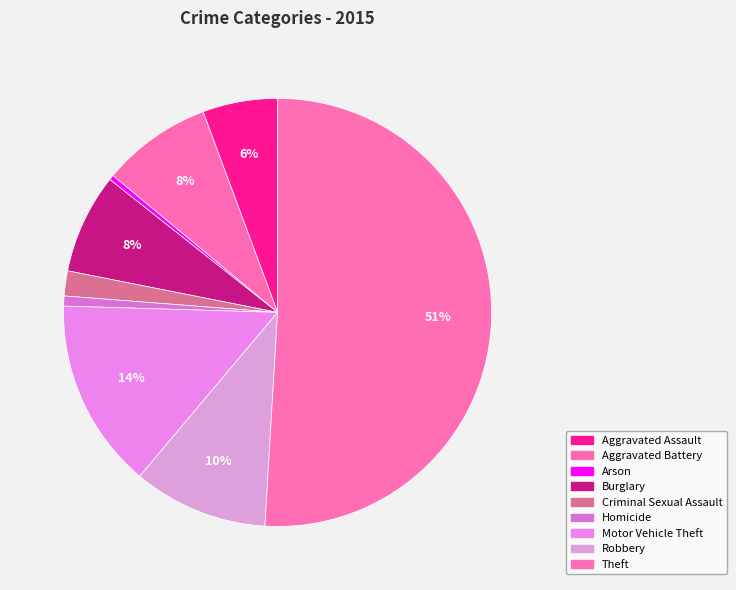

How many slices are in this pie chart?

9